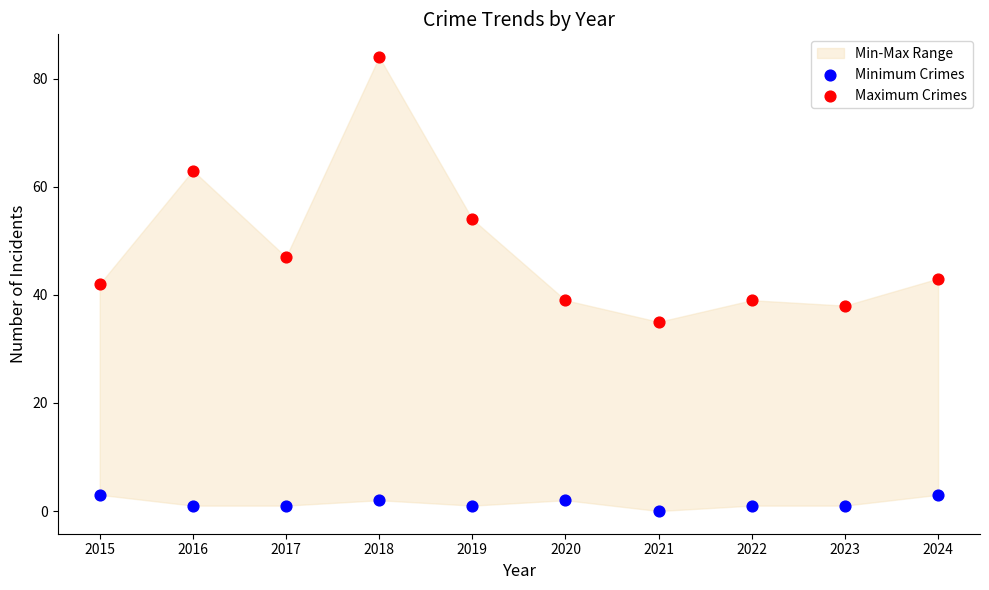

In the Maximum Crimes series, what Y value is closest to 59?

63